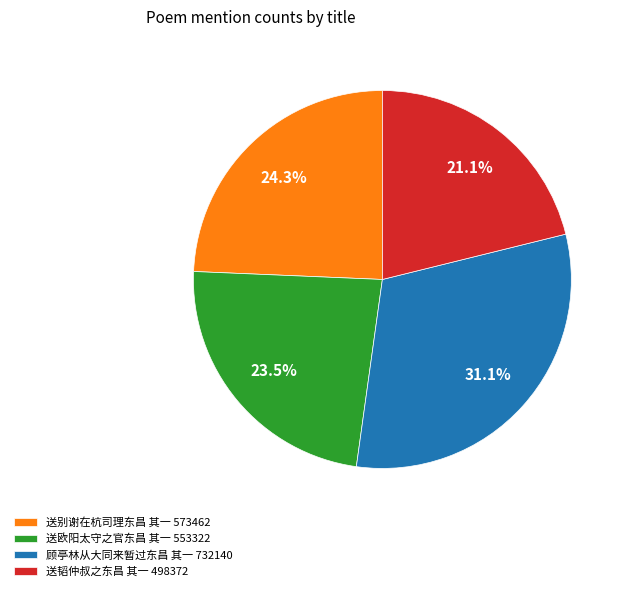

Does 送韬仲叔之东昌 其一 represent more than half of the total?

No